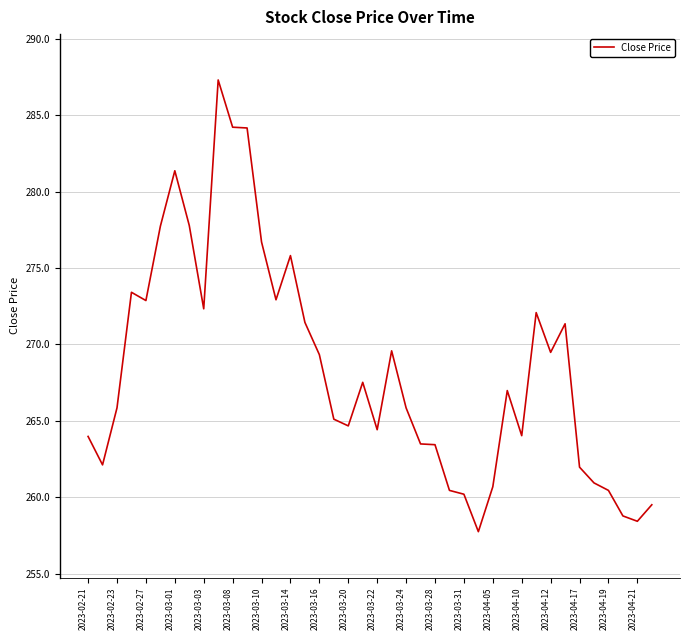

True or false: the data has more than 2 interior local peaks.

True